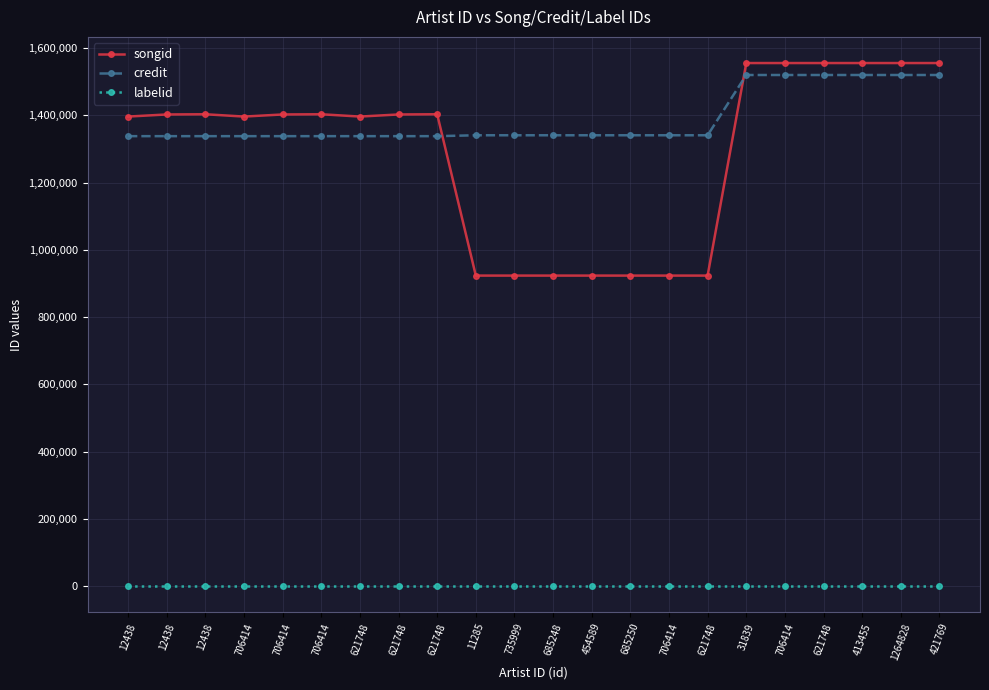

How many distinct data groups are displayed?

3